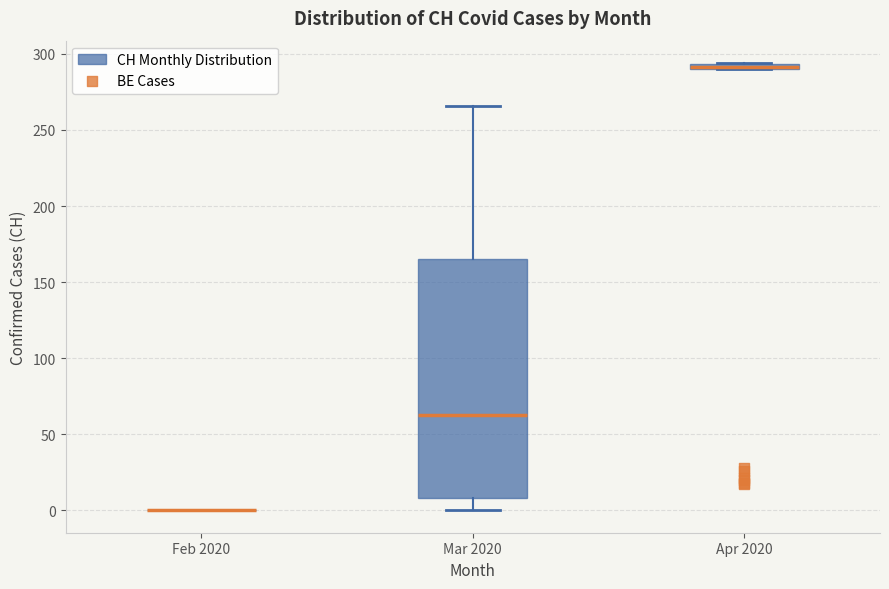

Which box is the tallest, from its lower edge to its upper edge?

Mar 2020